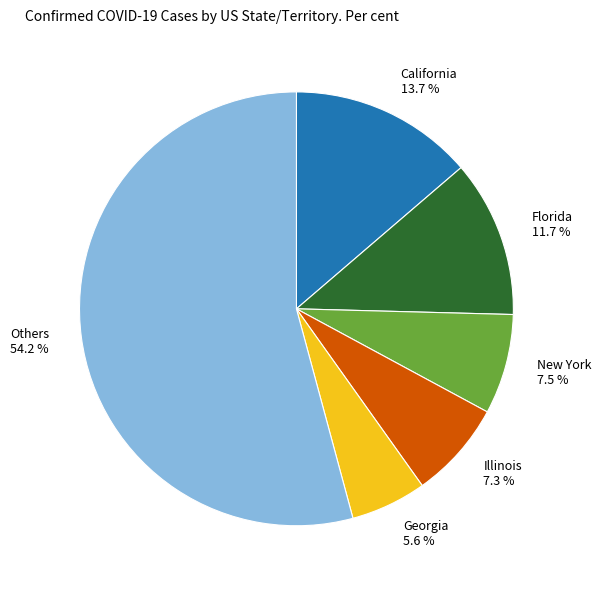

What is the total percentage of California and New York?

21.2%